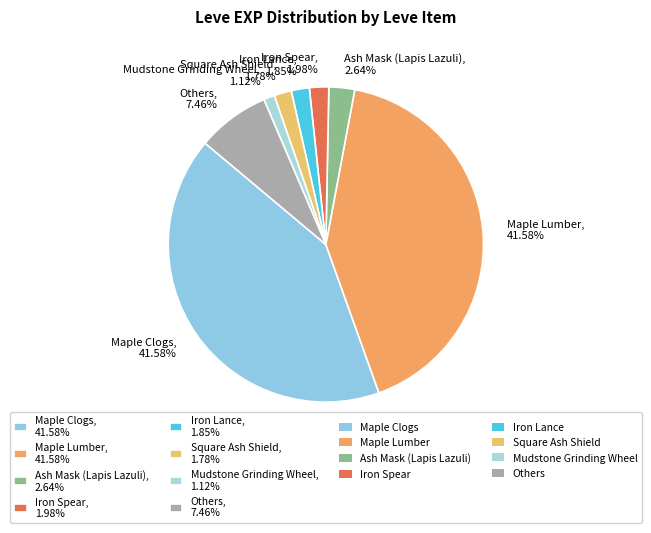

Do Others, 7.46% and Maple Lumber, 41.58% together represent more than half of the pie?

No